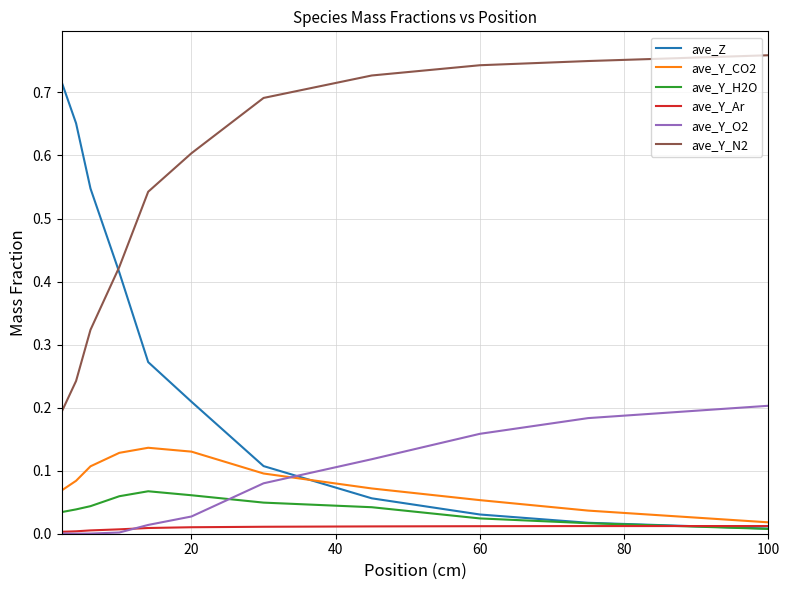

Which series has the widest spread of values?

ave_Z